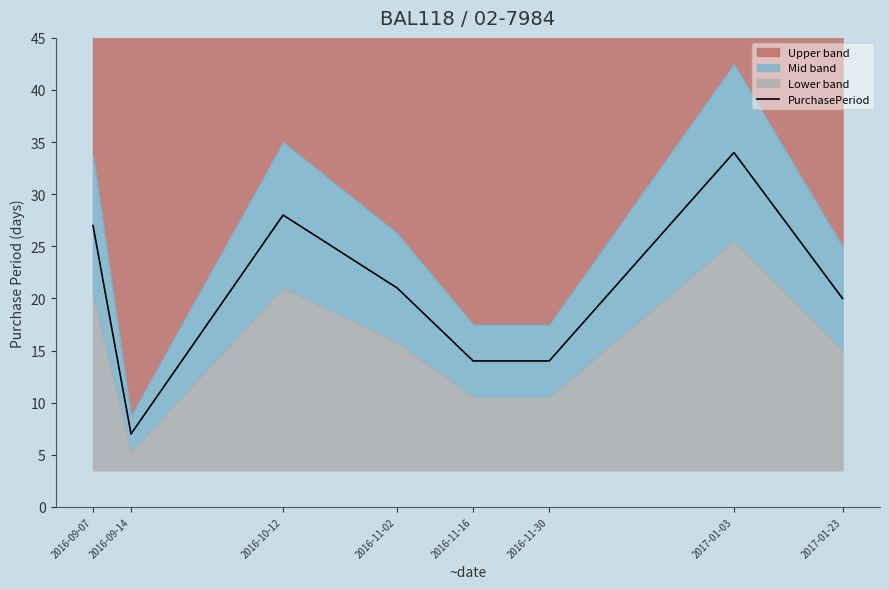

At which category does the chart reach its minimum across all series?

2016-09-14